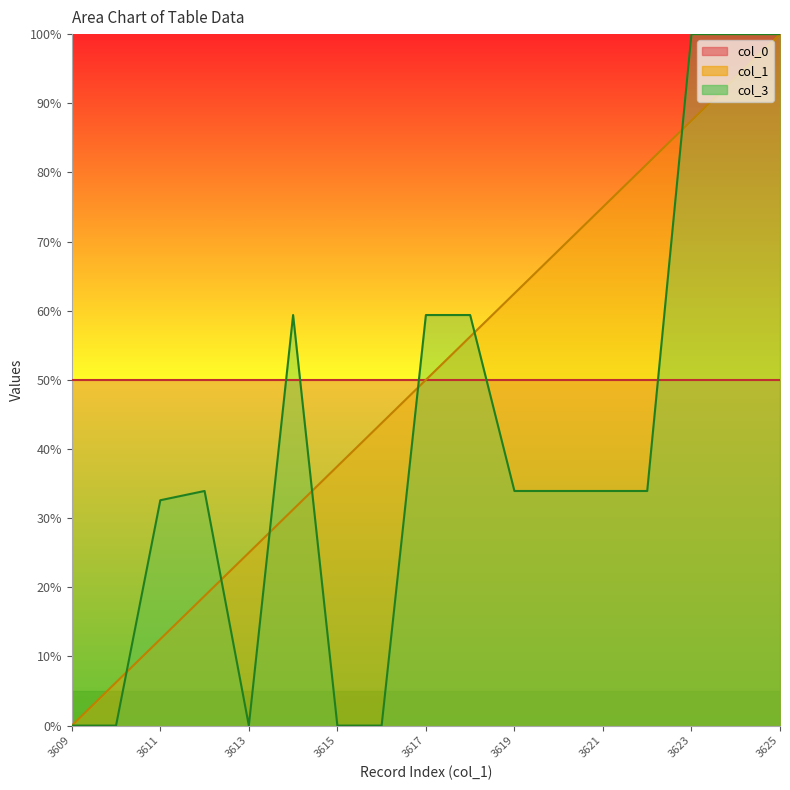

What is the difference between the col_1 values at 3615 and 3620?

31.2